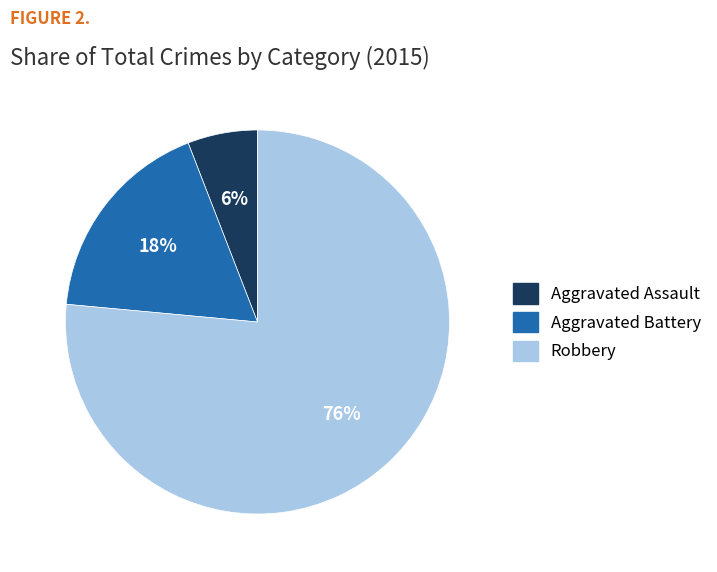

Do Aggravated Assault and Robbery together represent more than half of the pie?

Yes